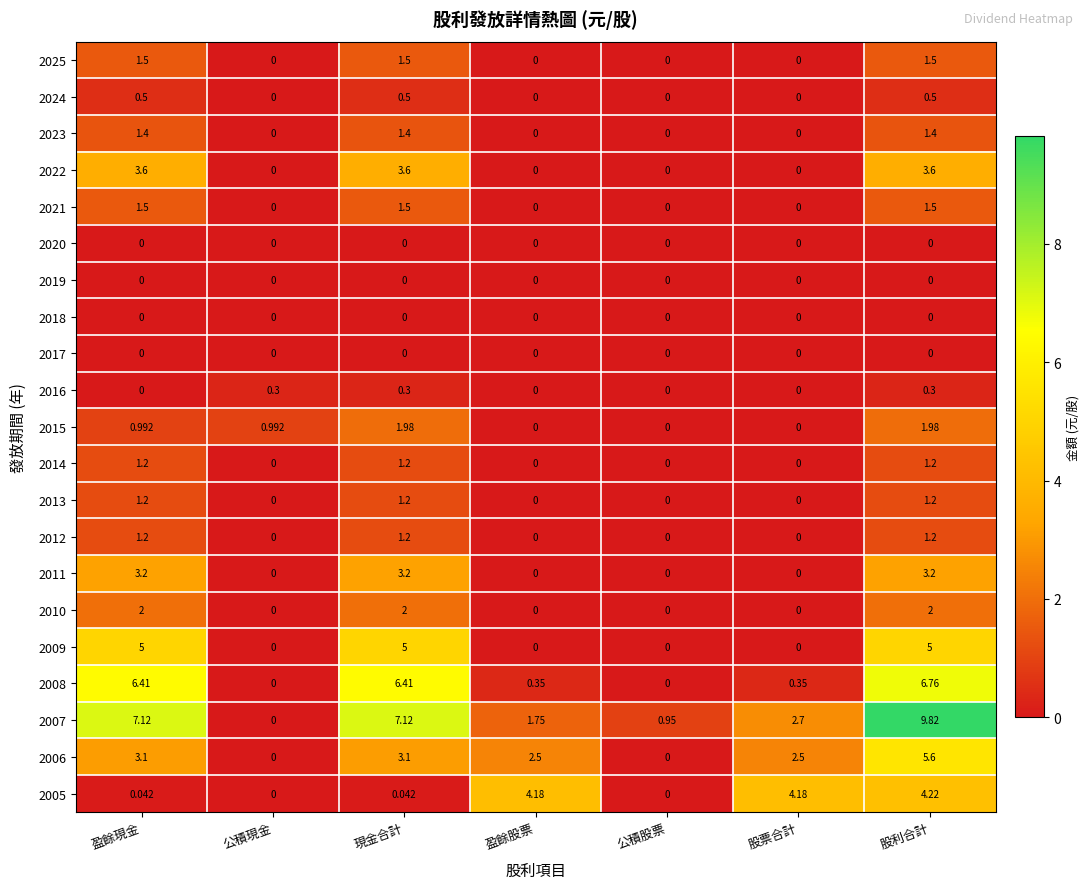

Which series has the largest total across all categories?

2007